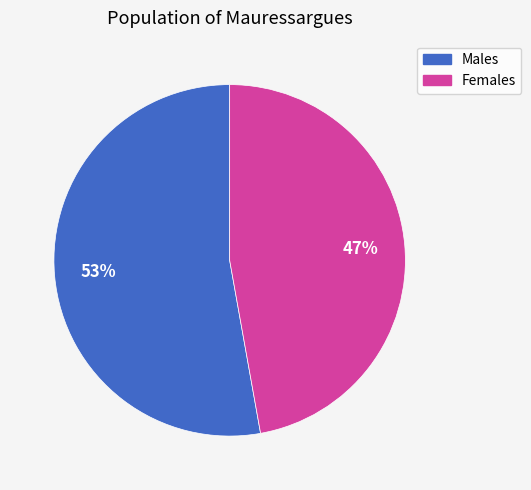

To the nearest percent, what is the difference between the largest and smallest slice percentages?

6%